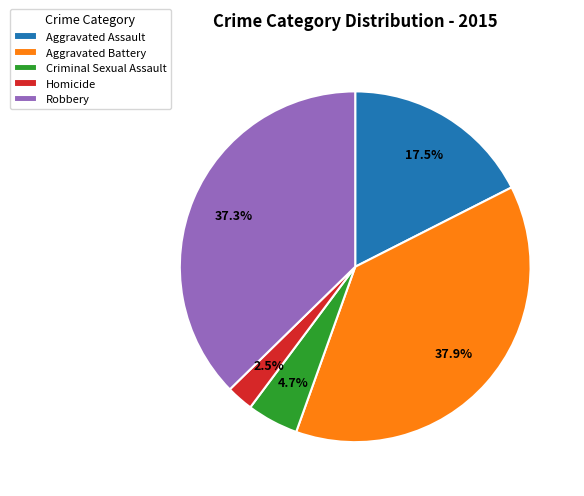

Does any single category account for the majority?

No